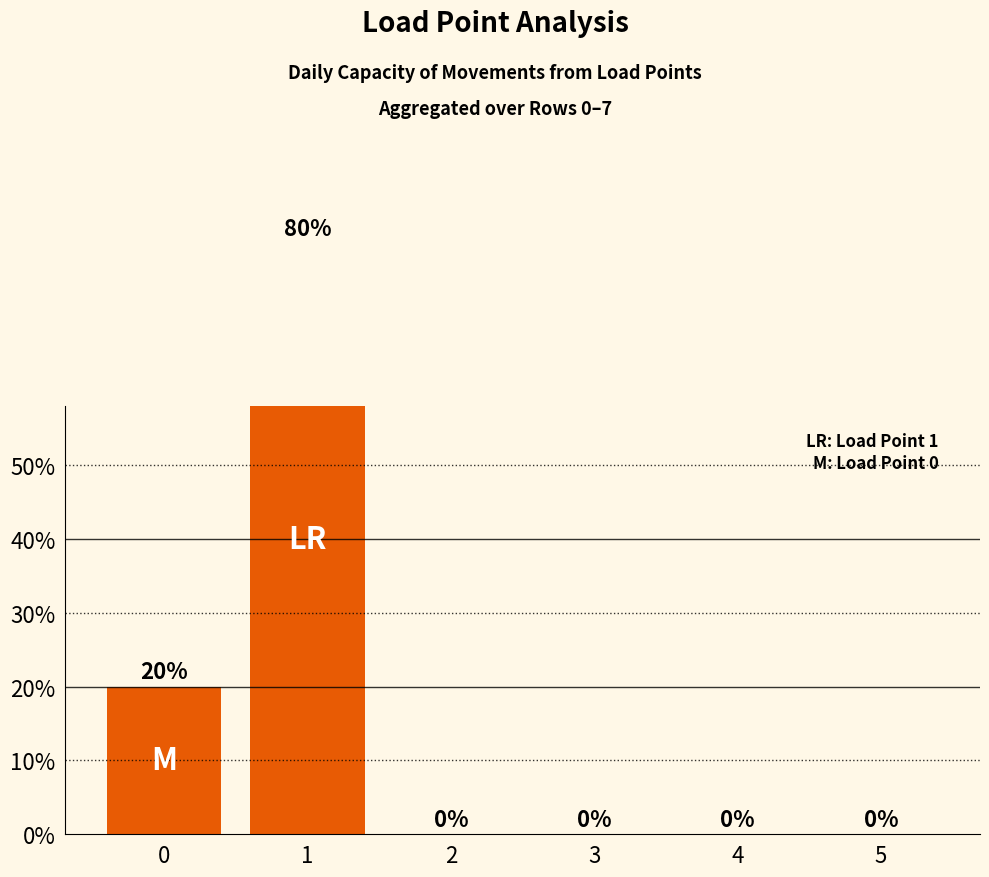

Is it true that the value at 4 is -0.3?

False